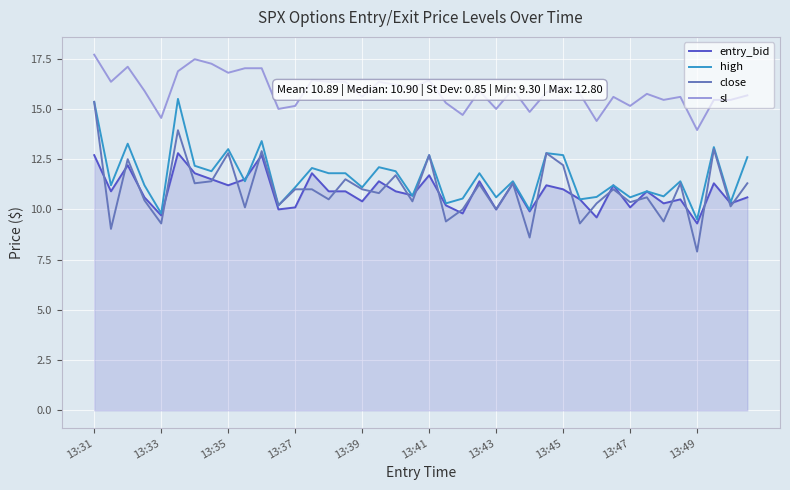

Which series has the largest range (max minus min)?

close